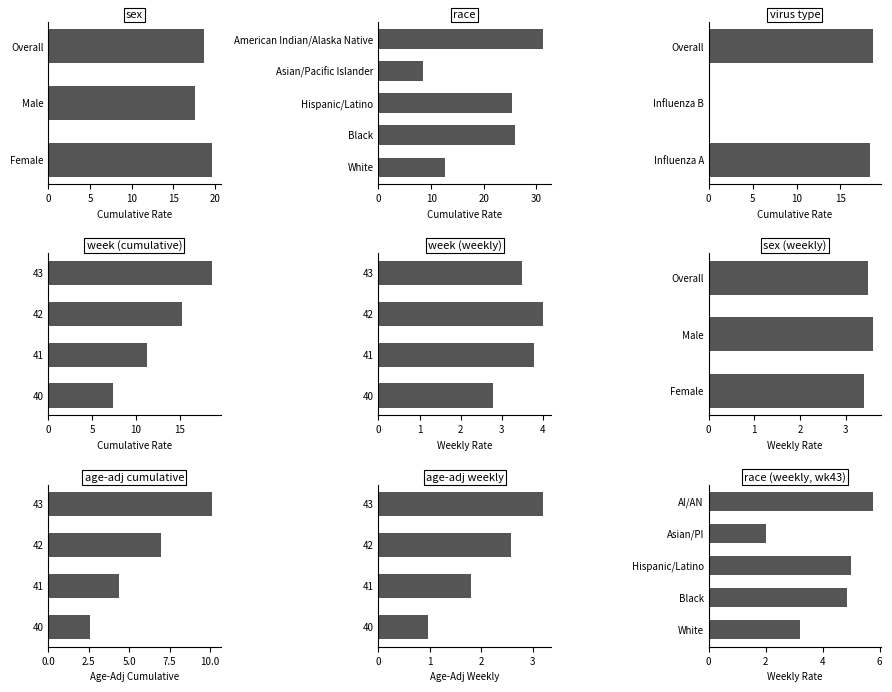

Are the bars horizontal?

Yes